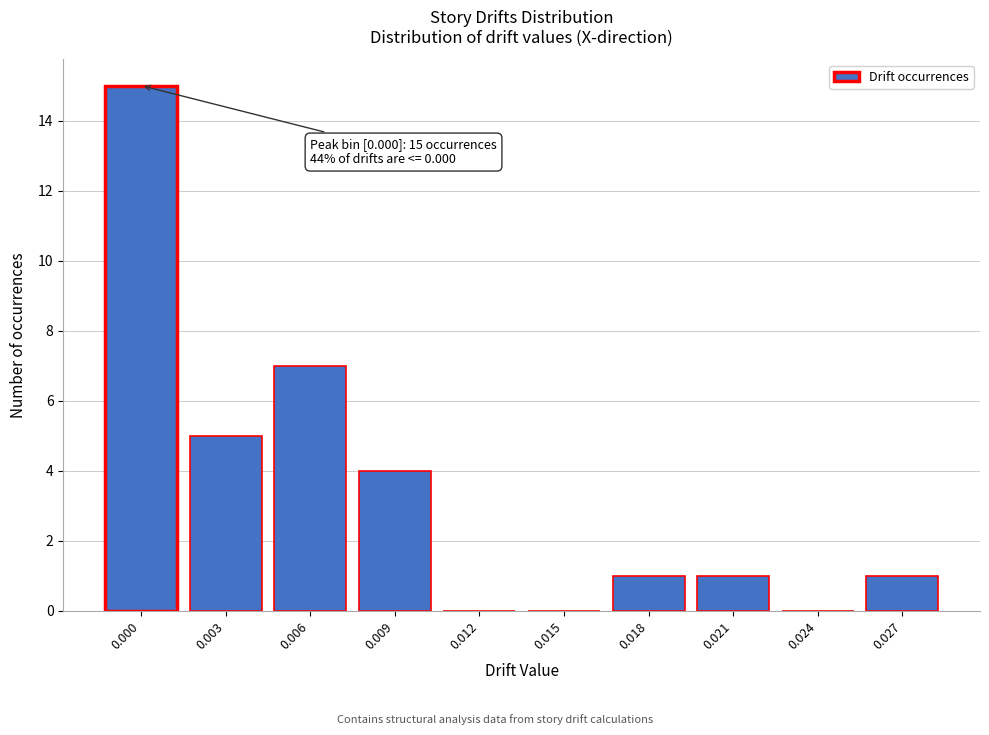

Reading left to right, transcribe all the data shown in this chart.

0.000=15	0.003=5	0.006=7	0.009=4	0.012=0	0.015=0	0.018=1	0.021=1	0.024=0	0.027=1